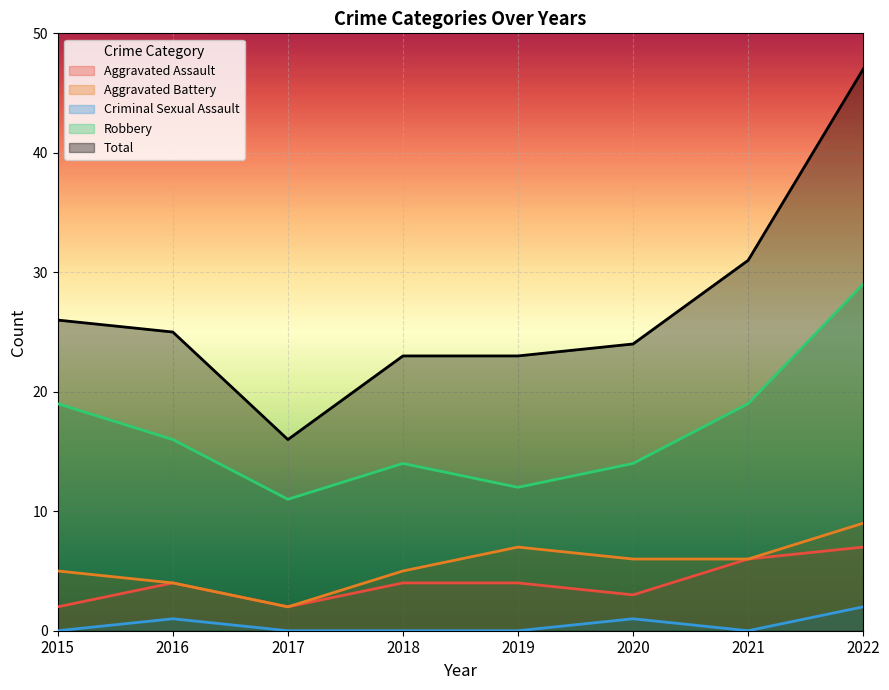

What are all the series names shown in the legend?

Aggravated Assault, Aggravated Battery, Criminal Sexual Assault, Robbery, Total